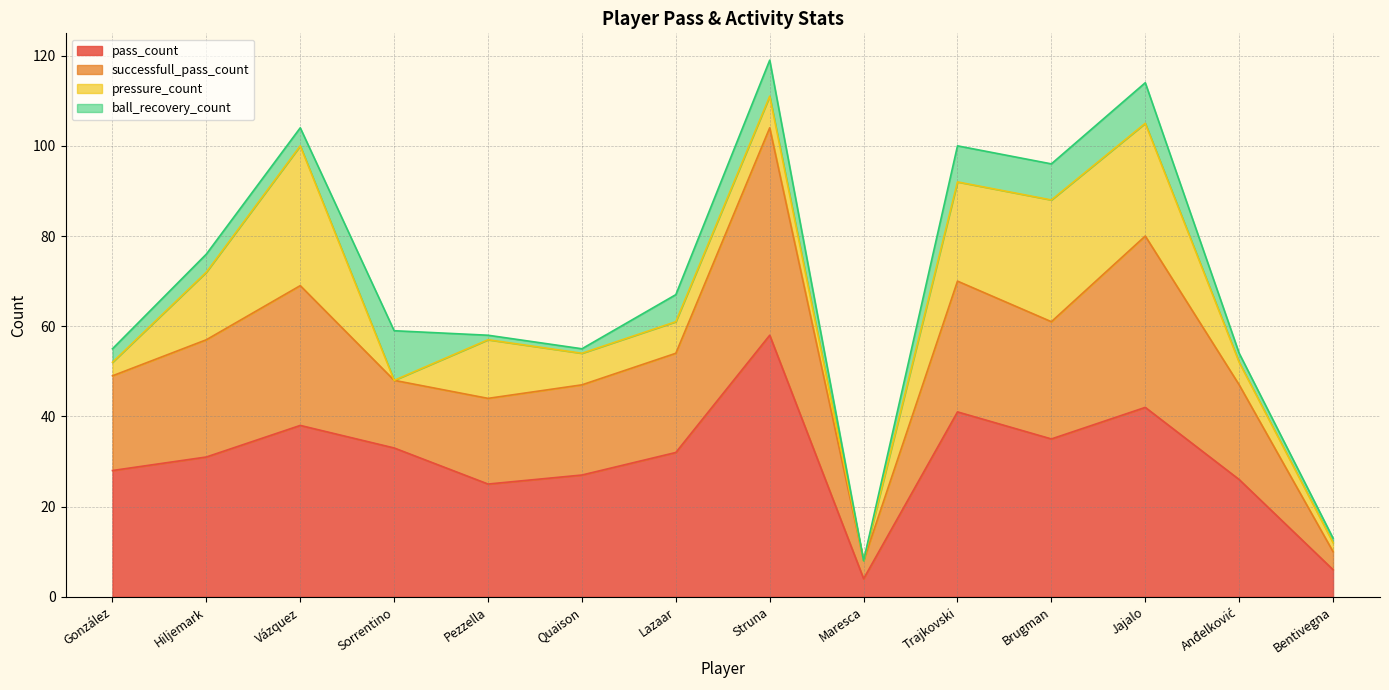

At which label does pass_count reach its peak?

Struna